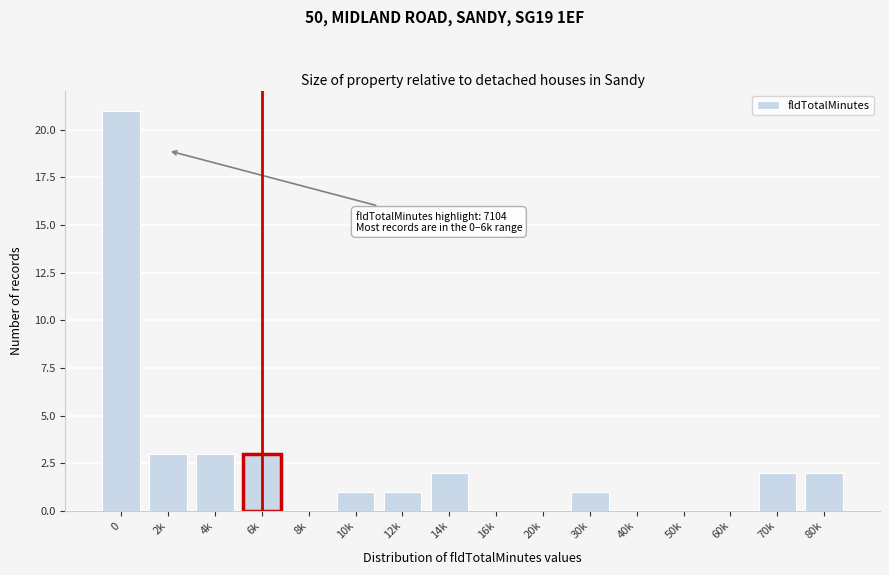

Reading left to right, transcribe all the data shown in this chart.

0=21	2k=3	4k=3	6k=3	8k=0	10k=1	12k=1	14k=2	16k=0	20k=0	30k=1	40k=0	50k=0	60k=0	70k=2	80k=2